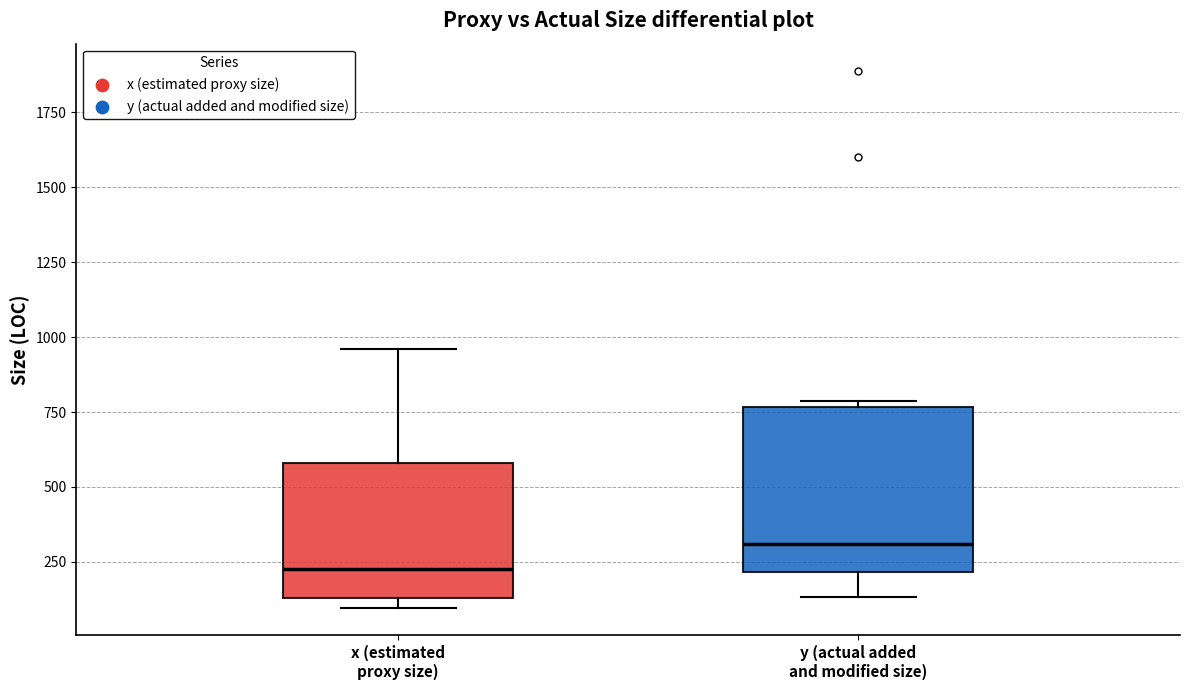

Comparing the boxes themselves (not the whiskers), which one is the tallest?

y (actual added and modified size)